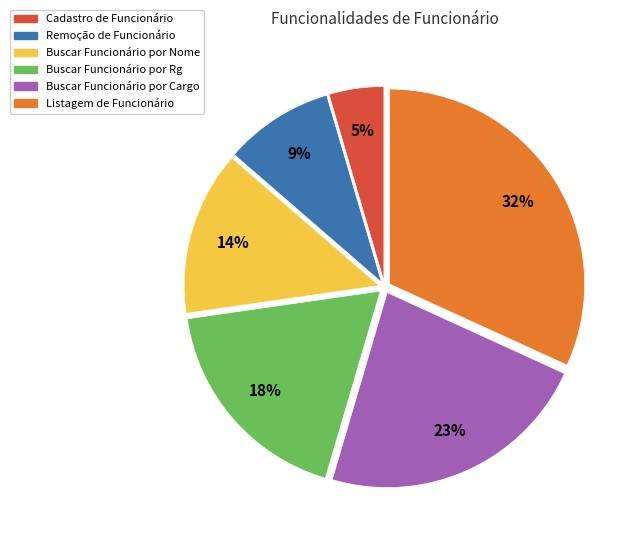

Rank the categories by value from highest to lowest.

Listagem de Funcionário, Buscar Funcionário por Cargo, Buscar Funcionário por Rg, Buscar Funcionário por Nome, Remoção de Funcionário, Cadastro de Funcionário